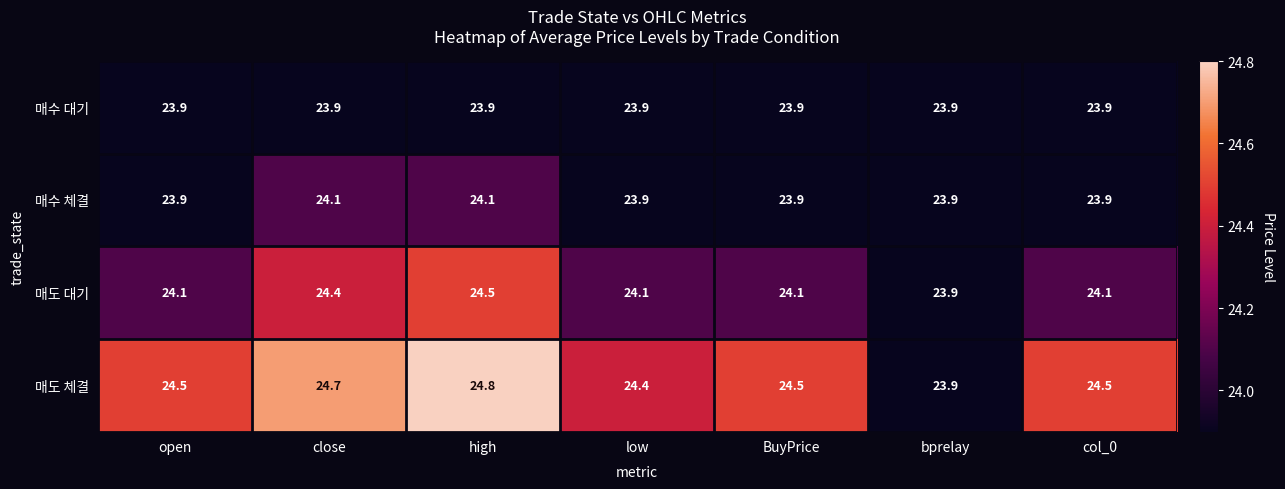

What is the spread (max minus min) of values at close?

0.8